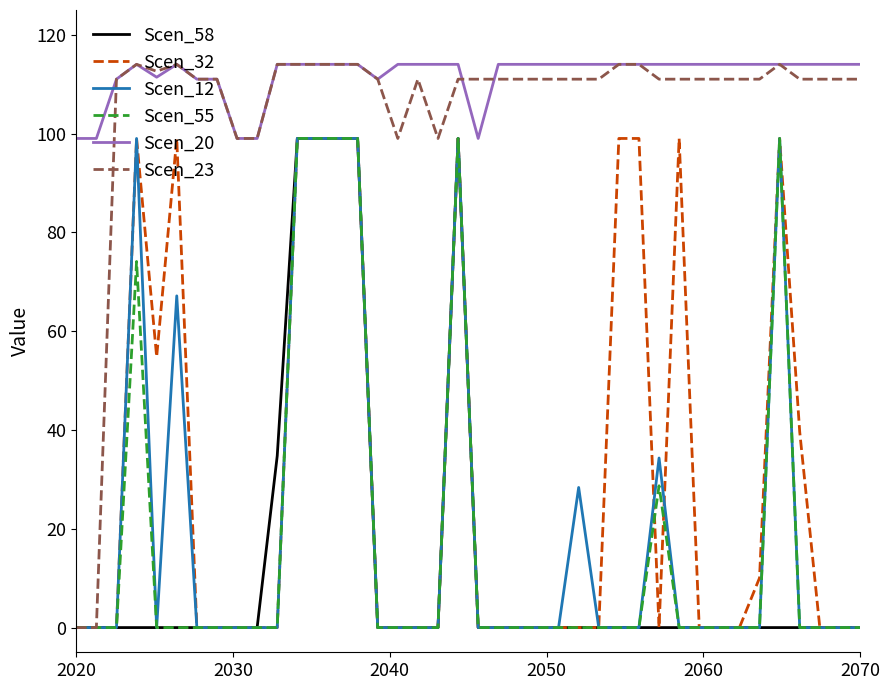

Which series has the largest total across all categories?

Scen_20